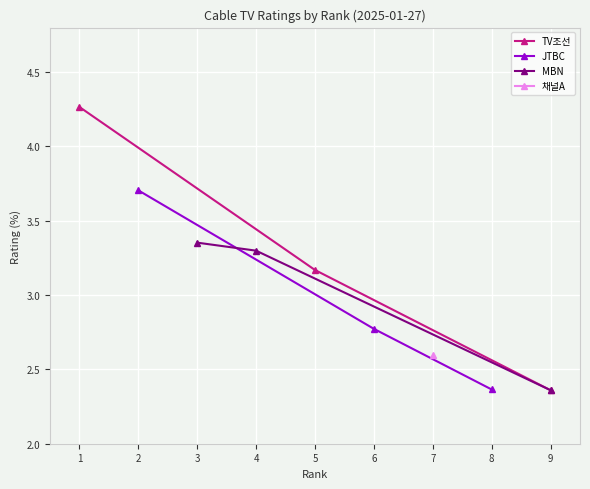

The TV조선 series shows 3.2 at 9. True or false?

False